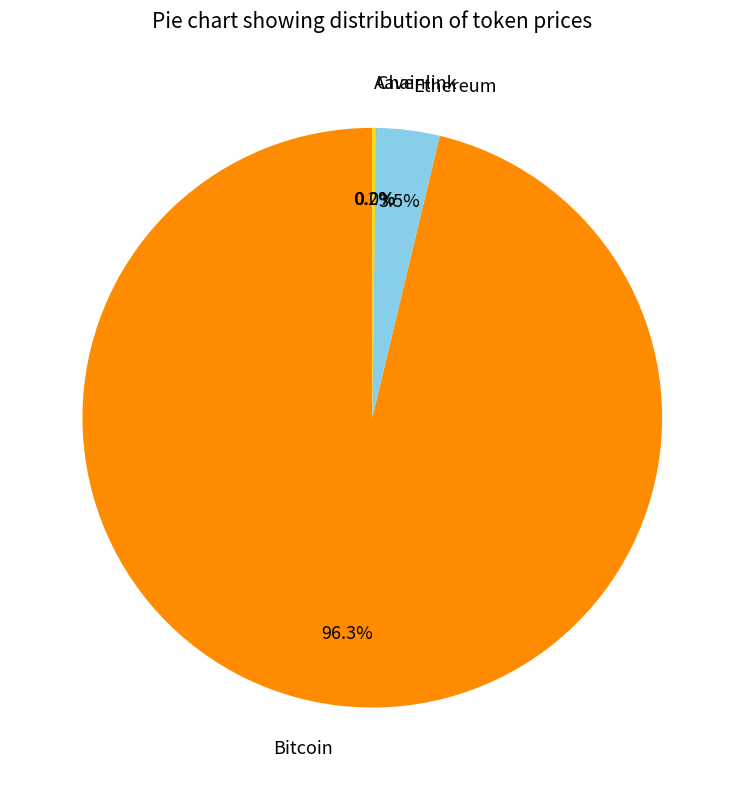

Which category has the biggest portion of the pie?

Bitcoin